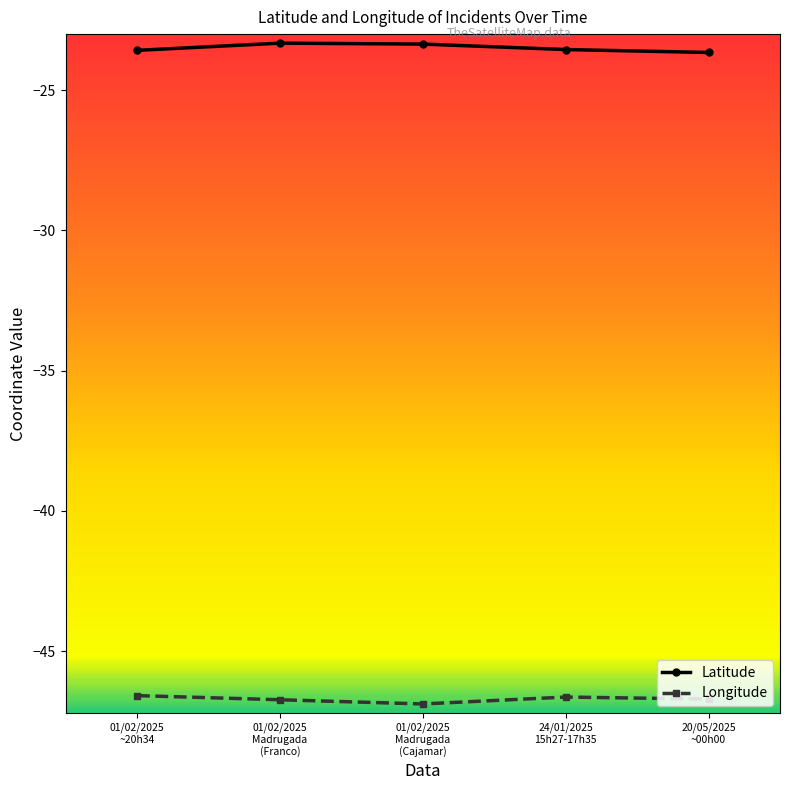

Which series has the largest total across all categories?

Latitude